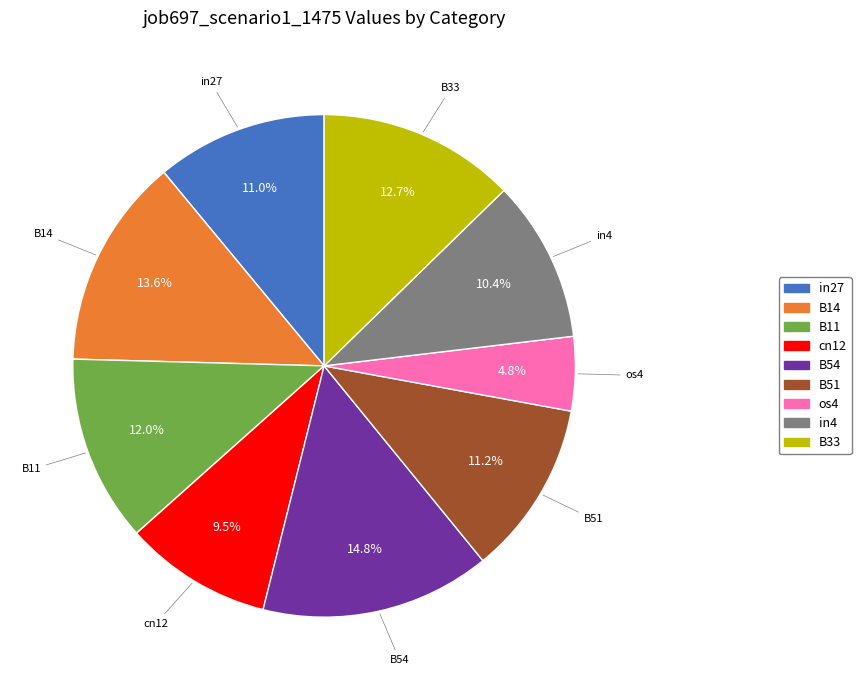

How many slices are in this pie chart?

9